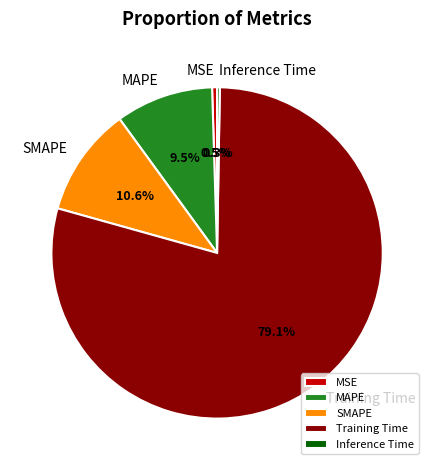

Which has a higher value, MSE or Training Time?

Training Time